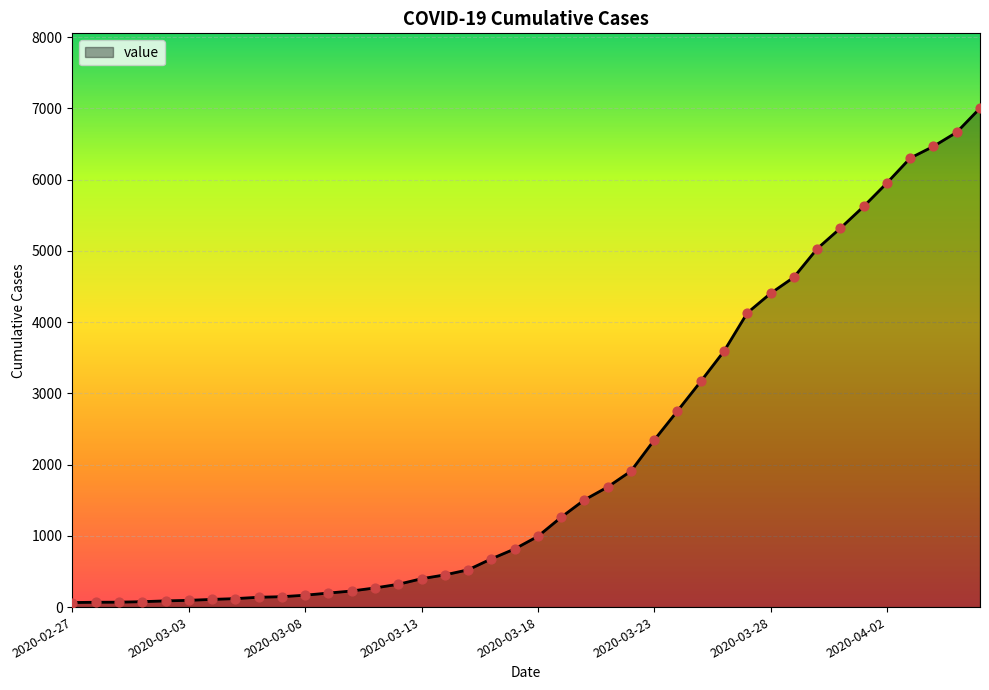

What is the greatest value displayed?

7004